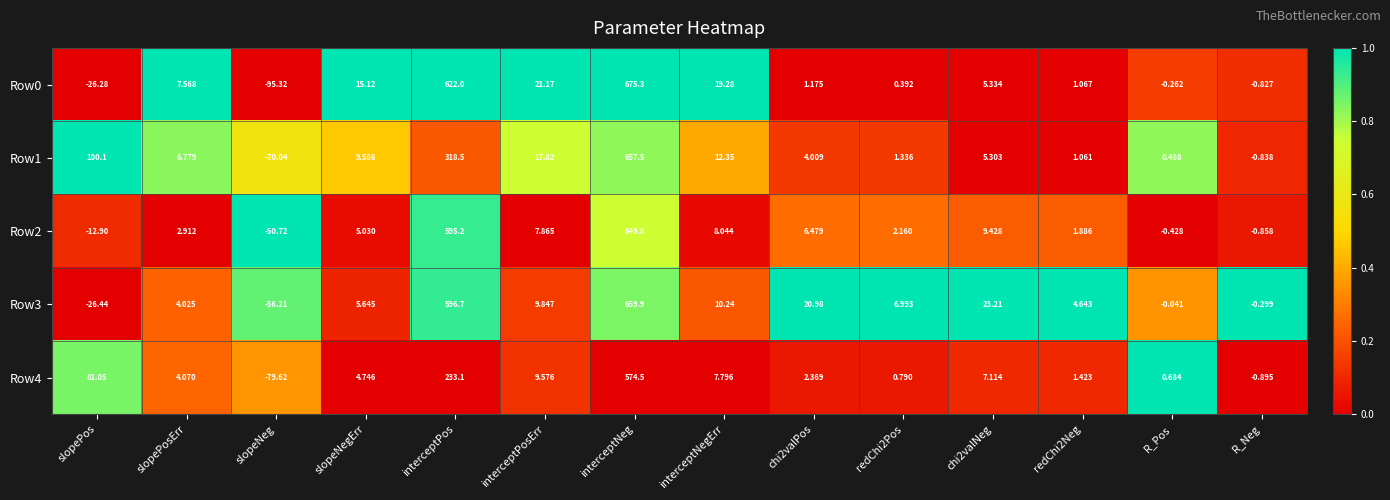

At how many categories does at least one series exceed 0?

12